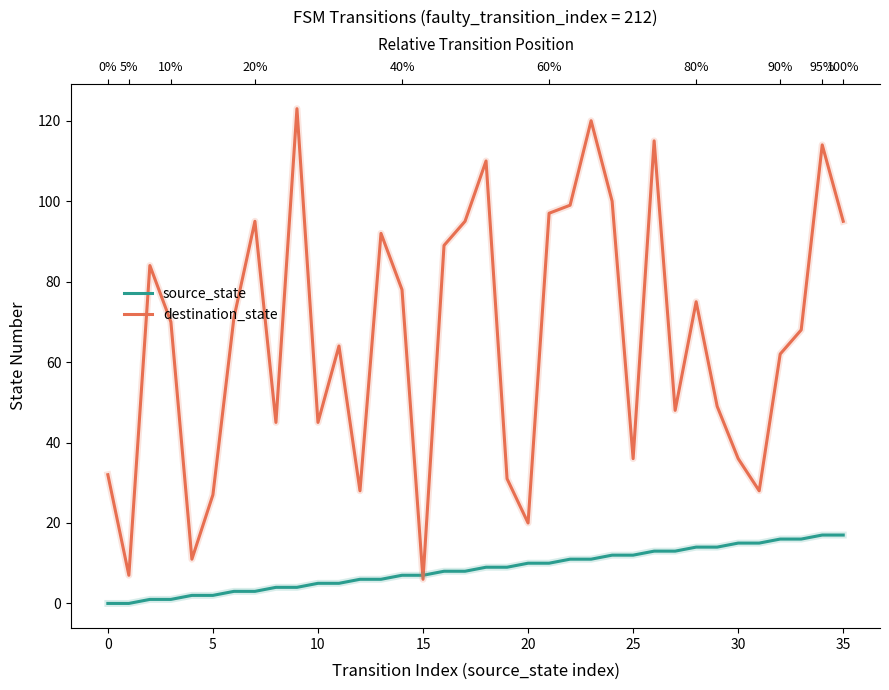

What is the label of the 20th point from the left?

19